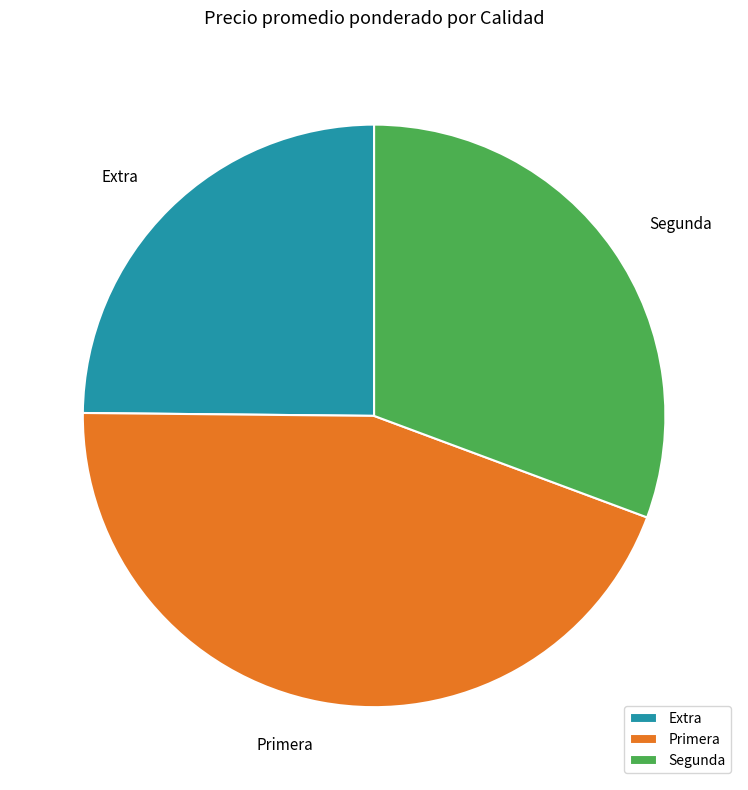

Count the number of slices in the pie.

3